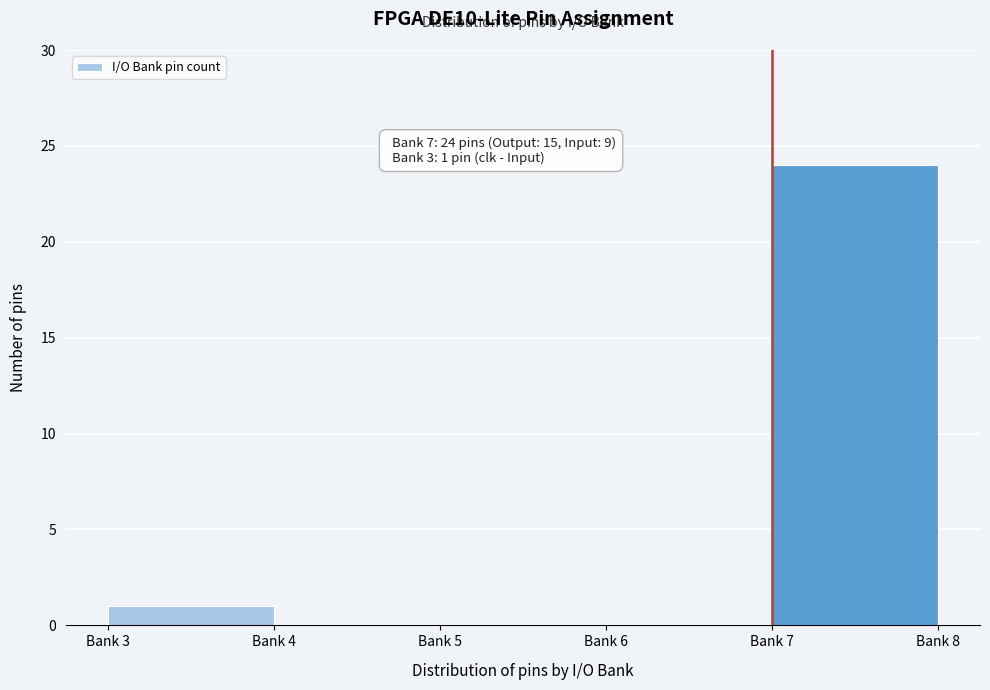

Reading left to right, extract all data points from this chart.

Bank 3=1	Bank 4=0	Bank 5=0	Bank 6=0	Bank 7=24